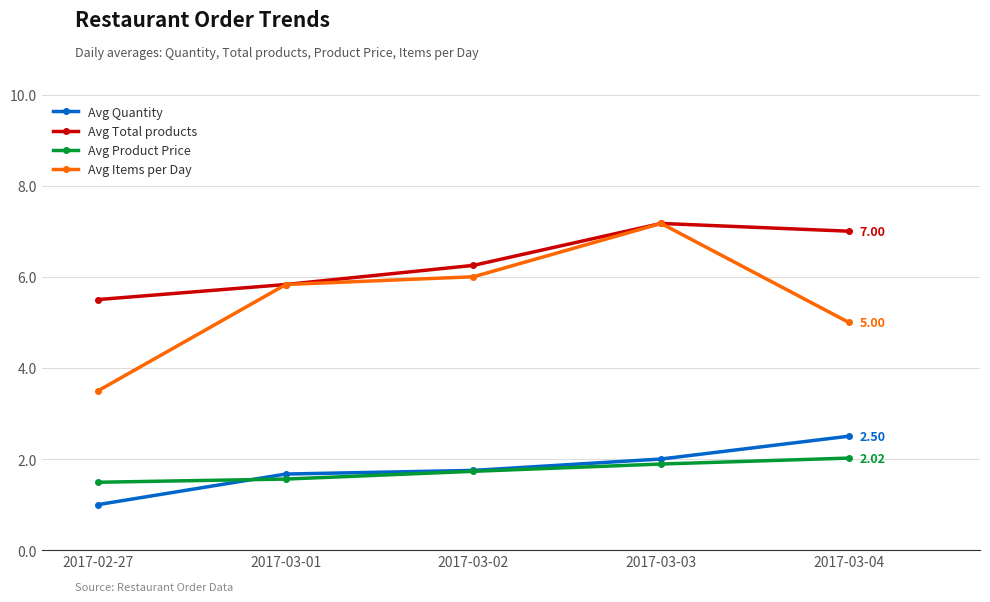

Is it true that Avg Product Price equals 2.0 at 2017-03-04?

True